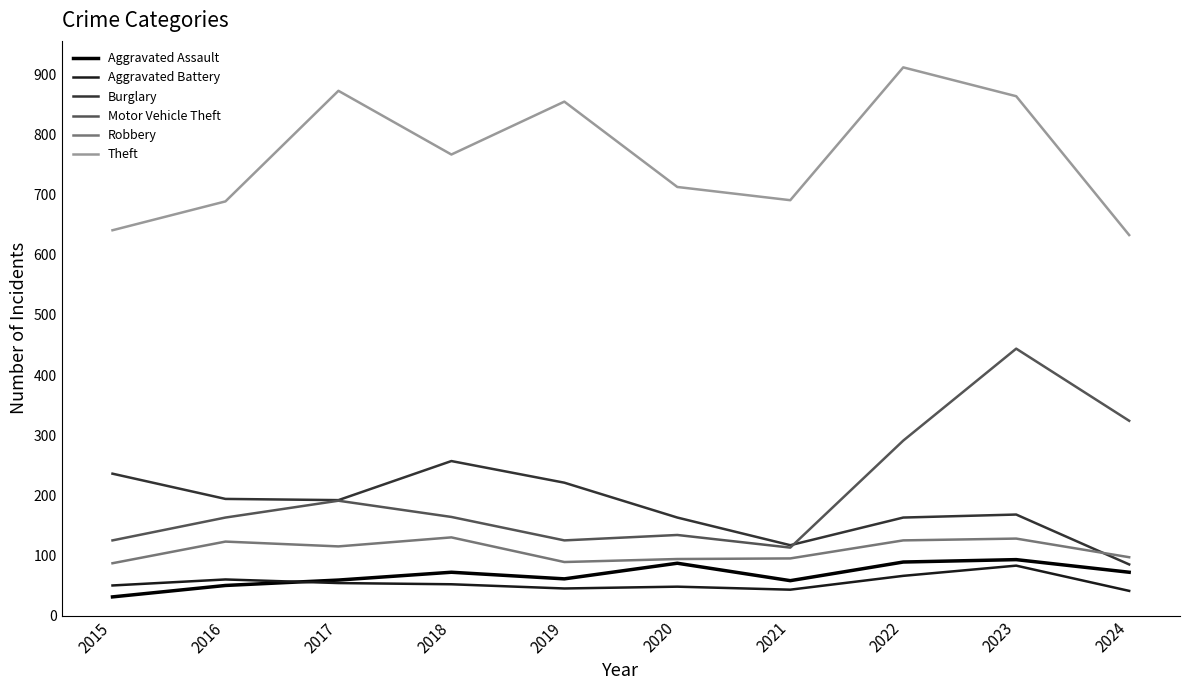

True or false: Aggravated Battery has a value of 13 at 2021.

False